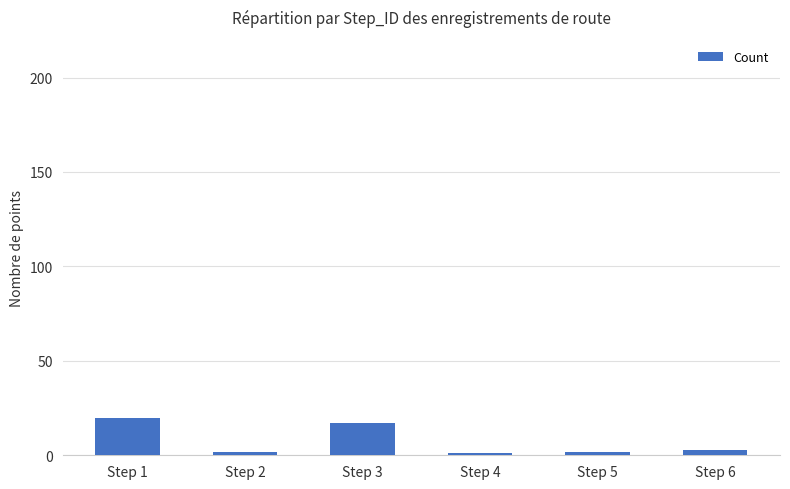

Is it true that the value at Step 1 is 20?

True